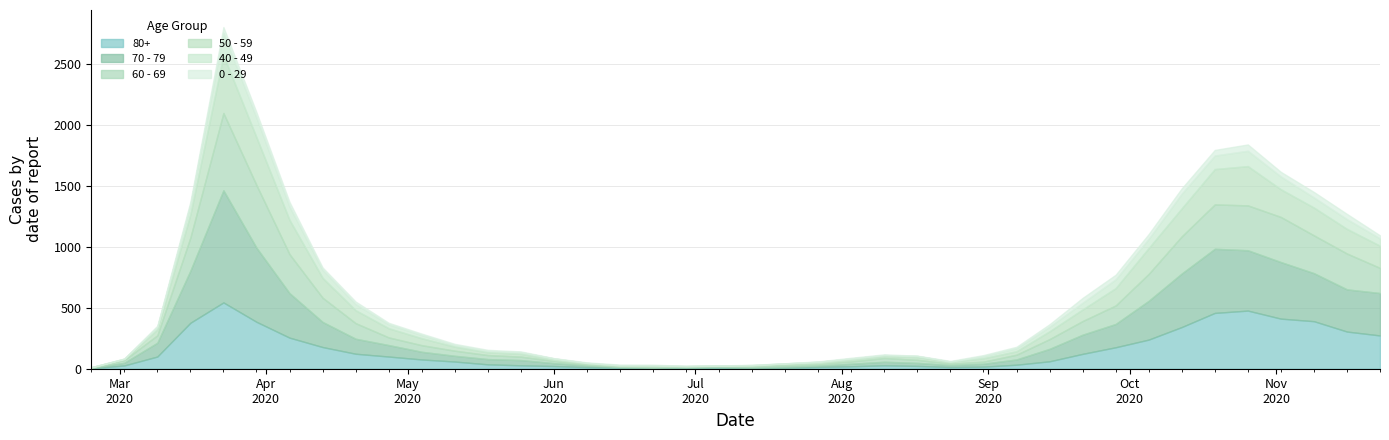

What is the difference between the highest and lowest values at 2020-10-05?

279